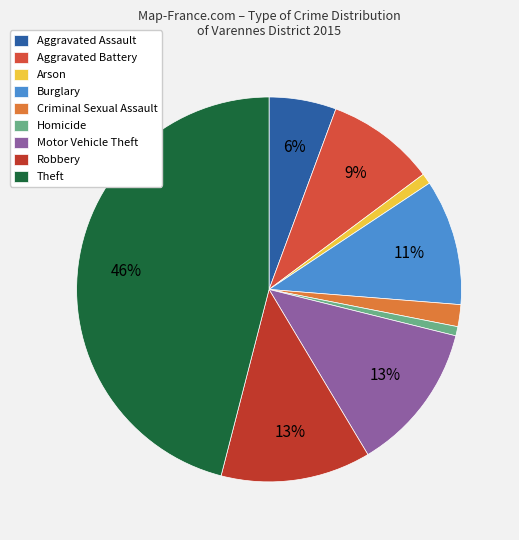

What percentage is the Homicide slice, to the nearest percent?

1%